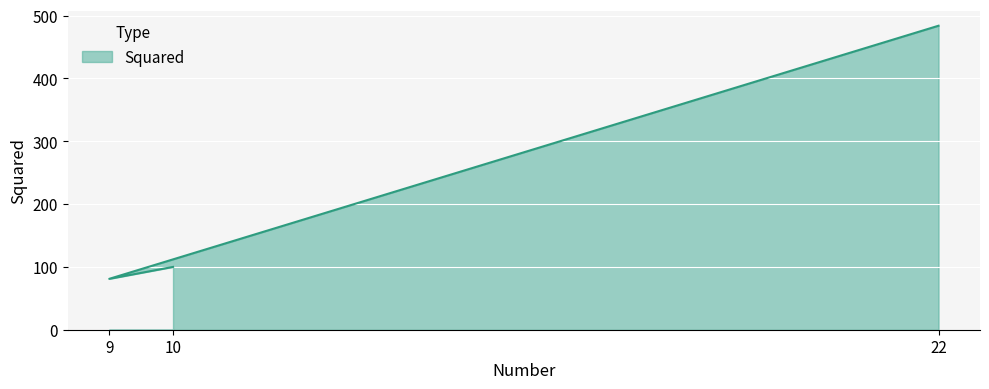

How many lines are shown in the chart?

1